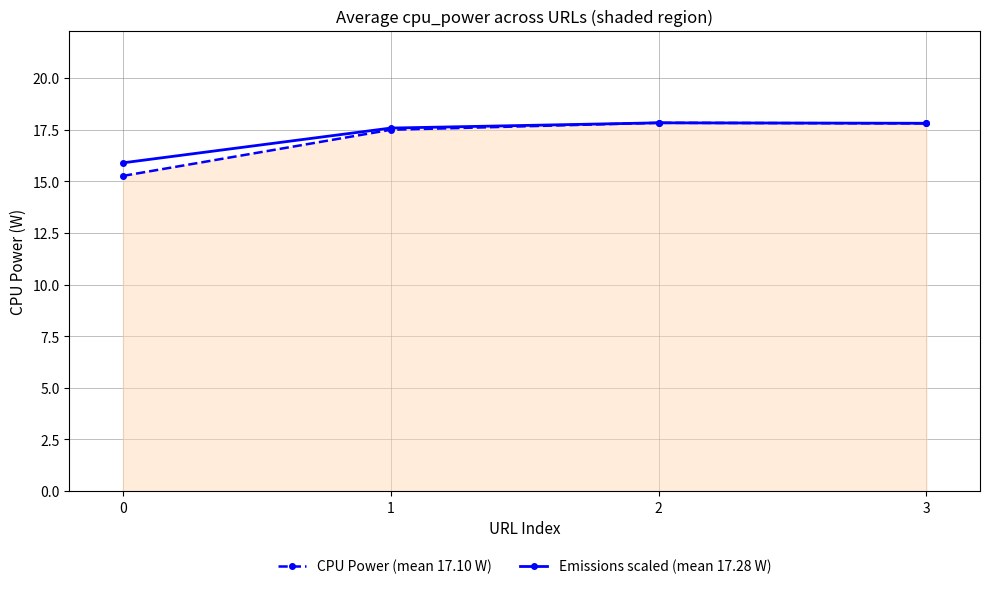

Read the CPU Power (mean 17.10 W) value at 0.

15.3